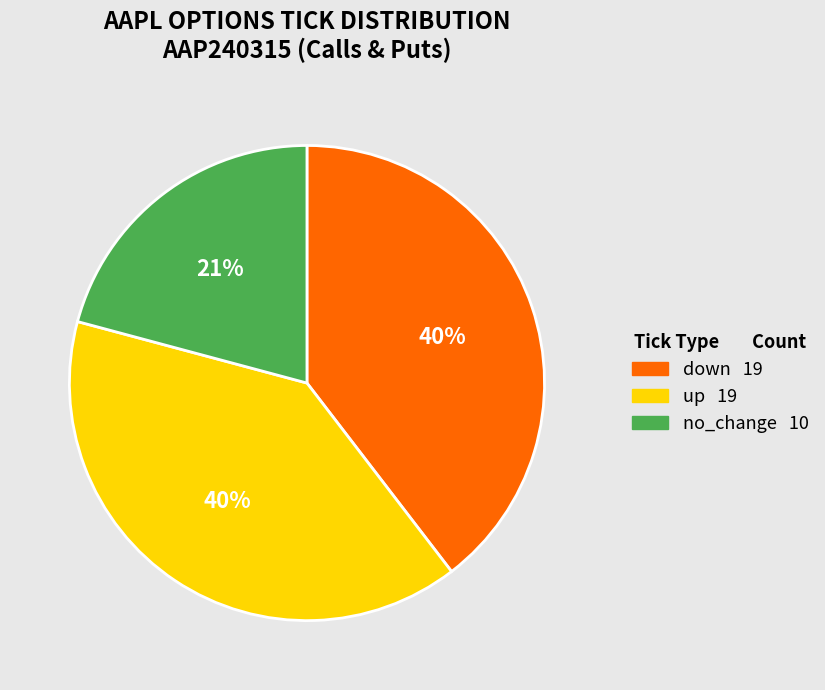

Do no_change and down together represent more than half of the pie?

Yes